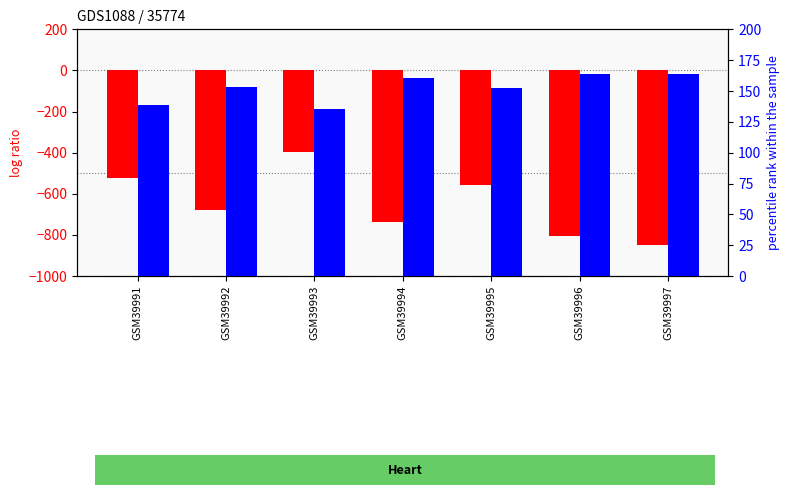

What is the difference between the second highest and second lowest values in the log ratio series?

283.0